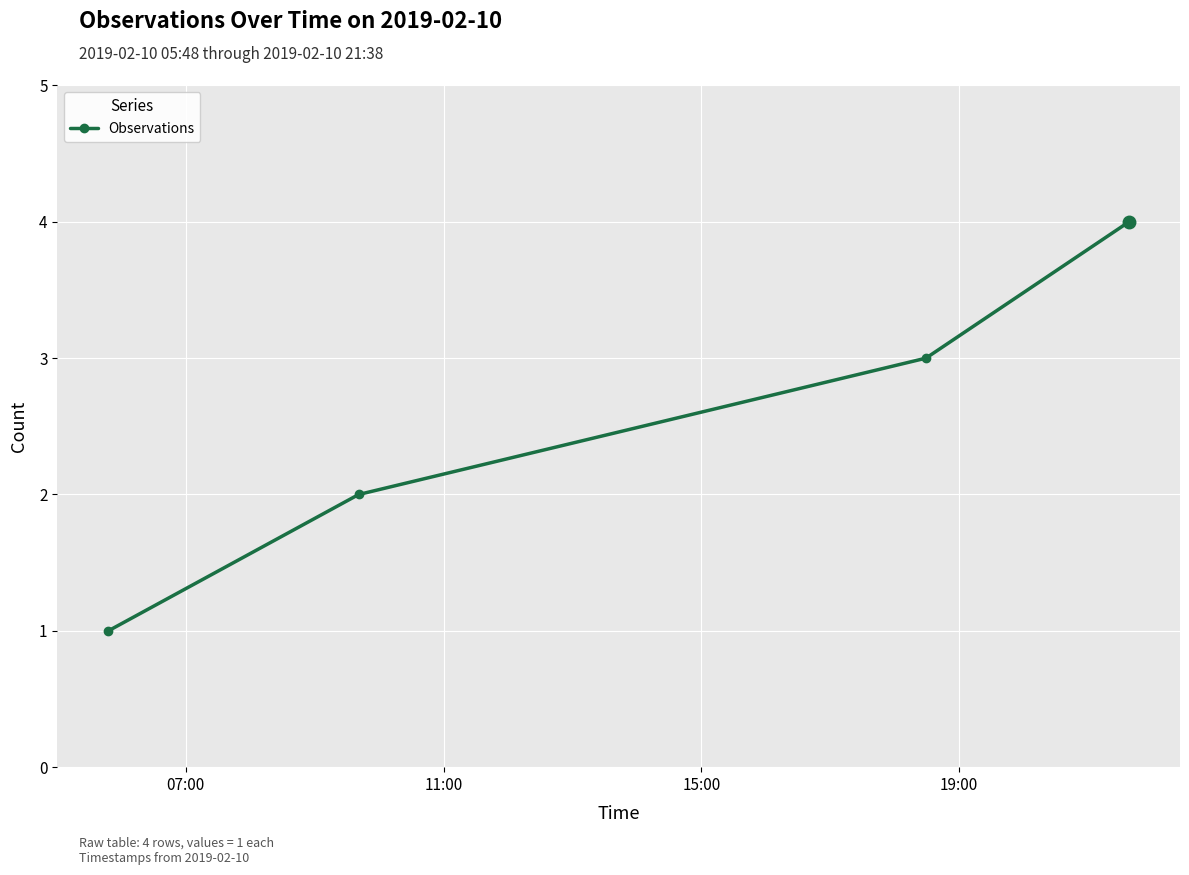

How many lines are shown in the chart?

1